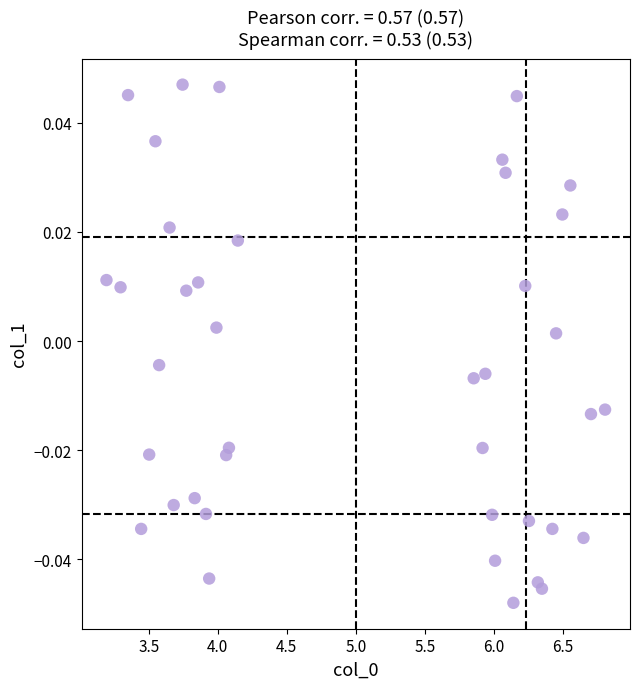

What is the range of X values (max minus min)?

3.6